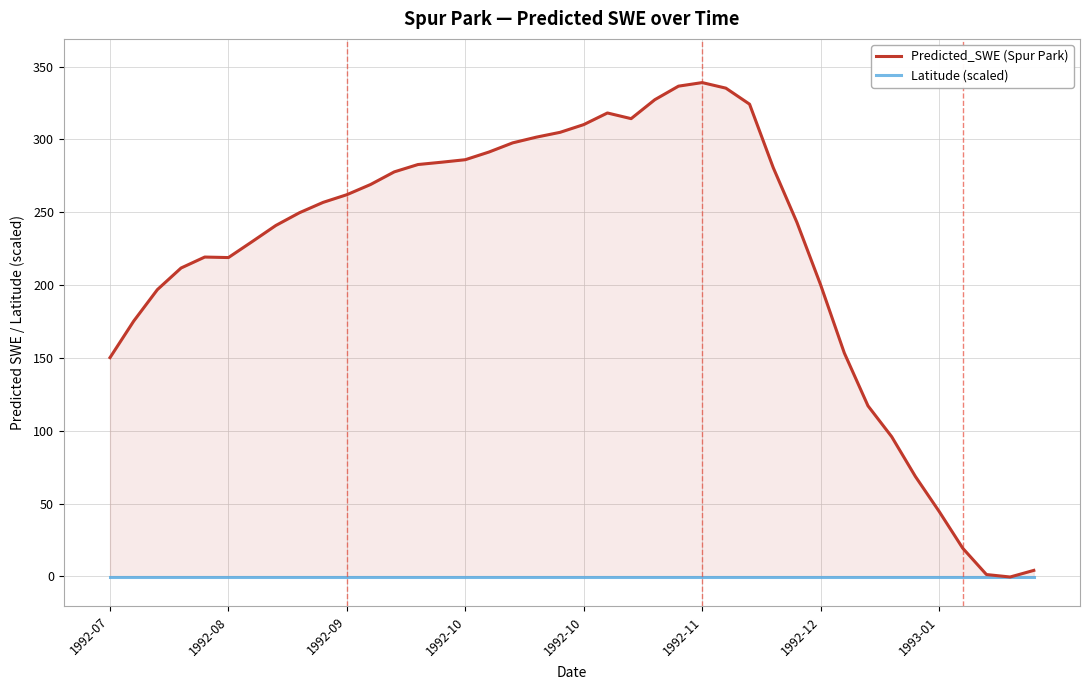

True or false: Latitude (scaled) and Predicted_SWE (Spur Park) cross at least once.

False